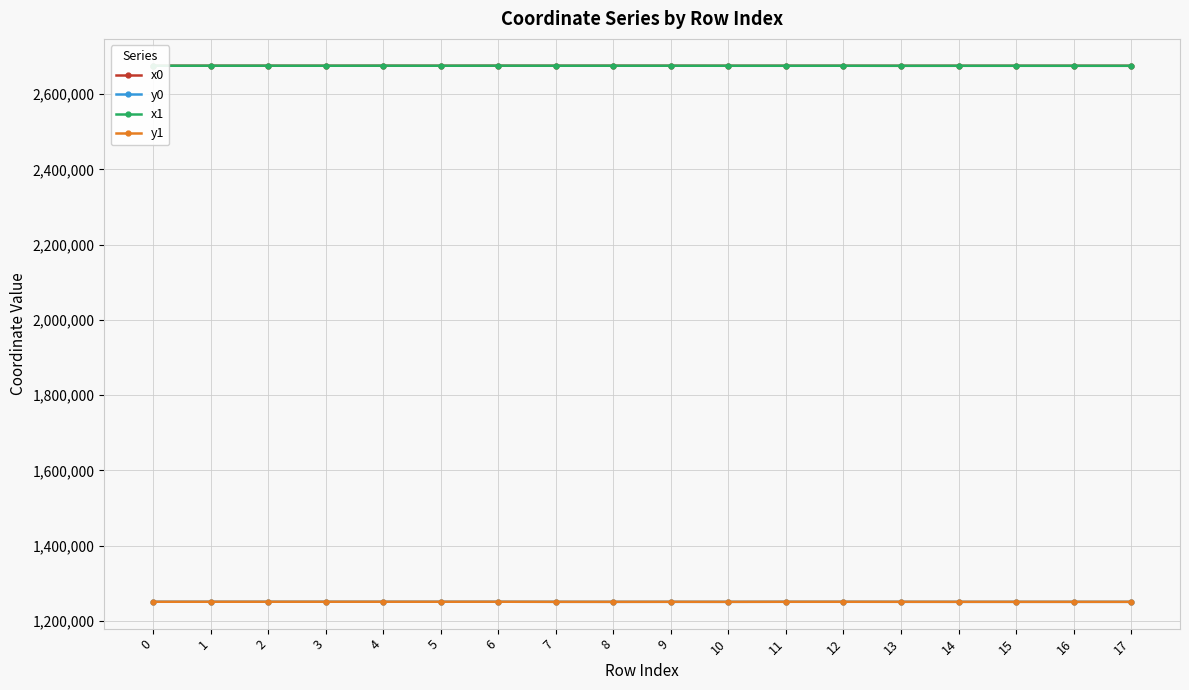

What is the difference between the highest and lowest values at 0?

1425303.8